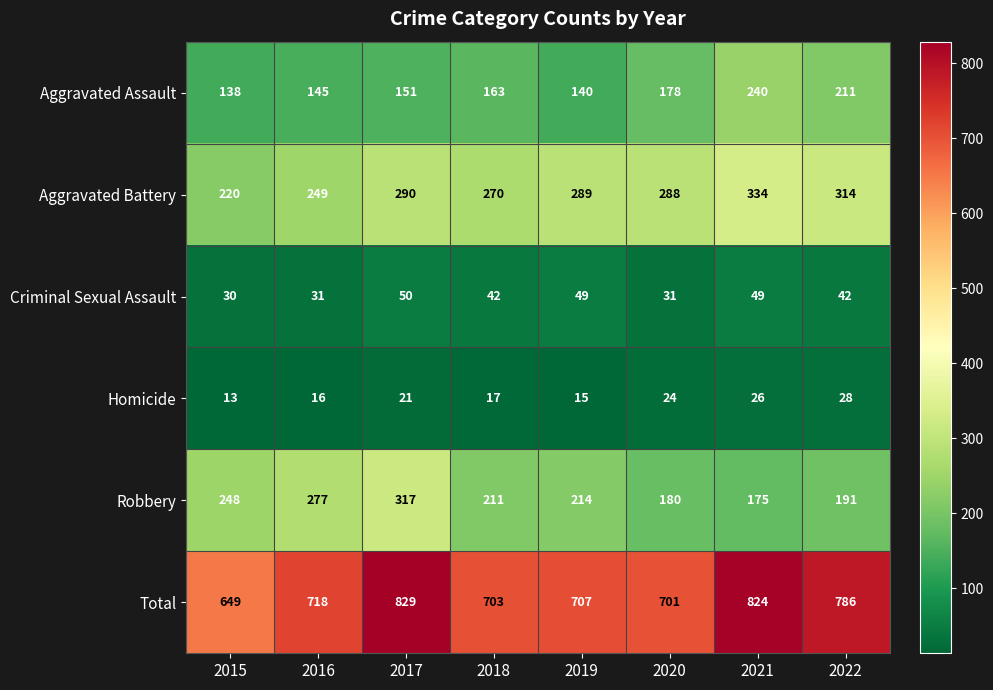

Which category has the lowest value across all series?

2015